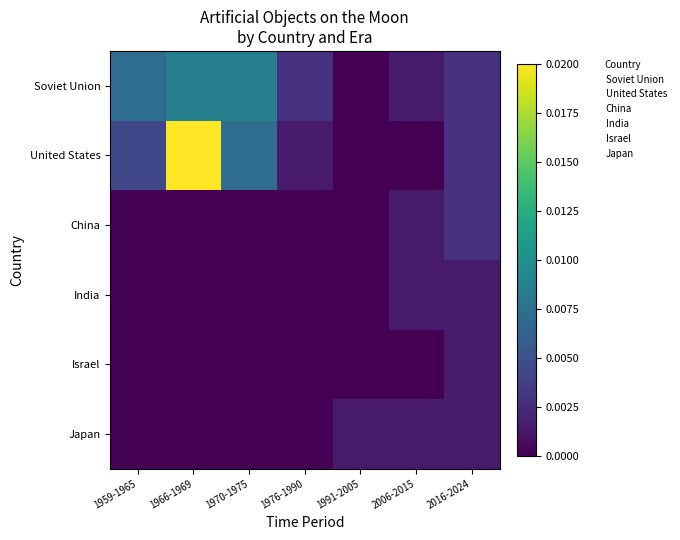

Which series changed the most between 1976-1990 and 2016-2024?

China